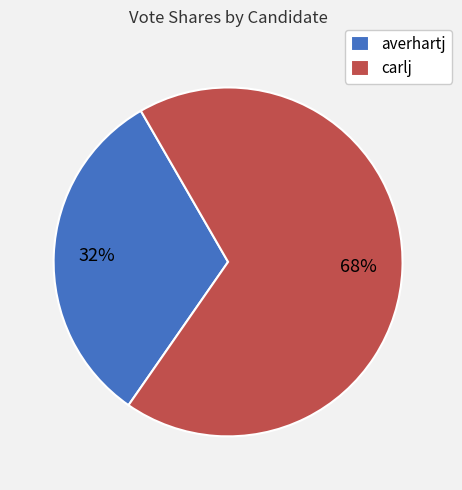

Do carlj and averhartj together represent more than half of the pie?

Yes